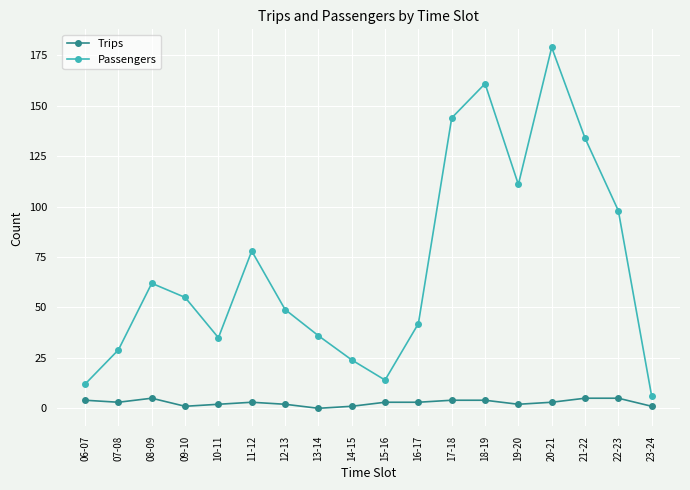

Reading right to left, what are all the values shown in this chart?

Trips: 23-24=1	22-23=5	21-22=5	20-21=3	19-20=2	18-19=4	17-18=4	16-17=3	15-16=3	14-15=1	13-14=0	12-13=2	11-12=3	10-11=2	09-10=1	08-09=5	07-08=3	06-07=4
Passengers: 23-24=6	22-23=98	21-22=134	20-21=179	19-20=111	18-19=161	17-18=144	16-17=42	15-16=14	14-15=24	13-14=36	12-13=49	11-12=78	10-11=35	09-10=55	08-09=62	07-08=29	06-07=12